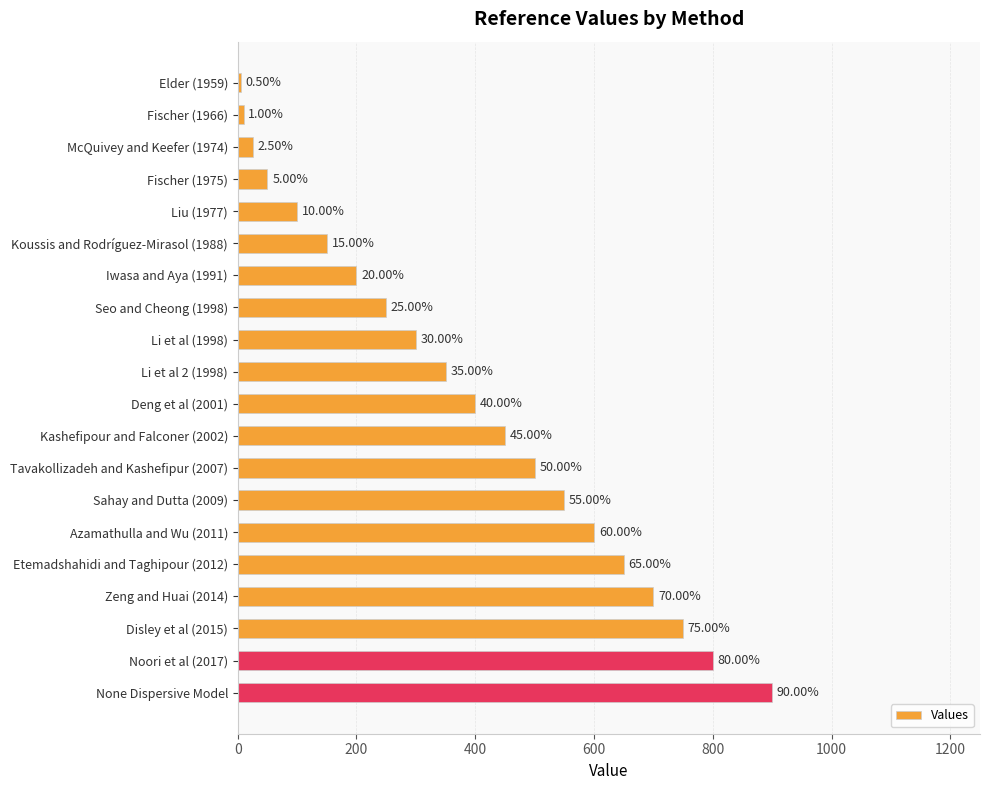

What is the difference between the maximum and second lowest values?

890